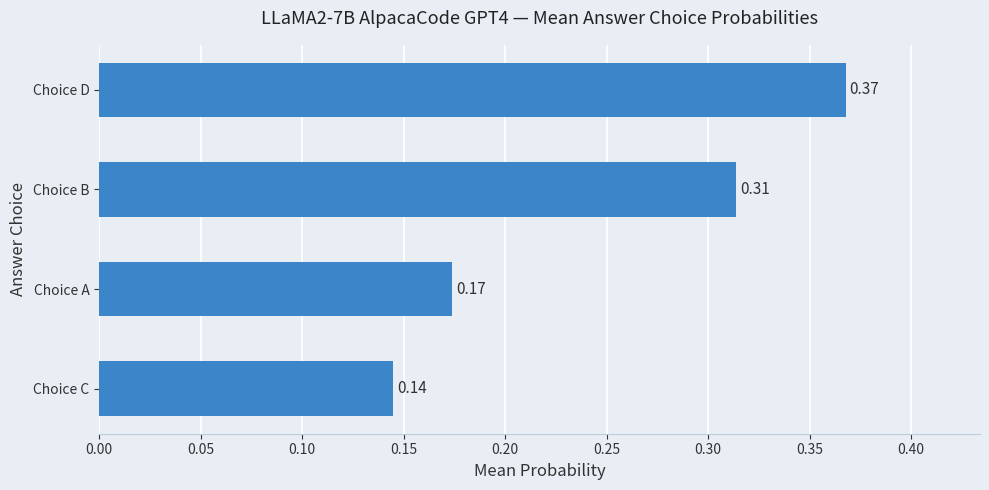

How many categories are shown in the chart?

4